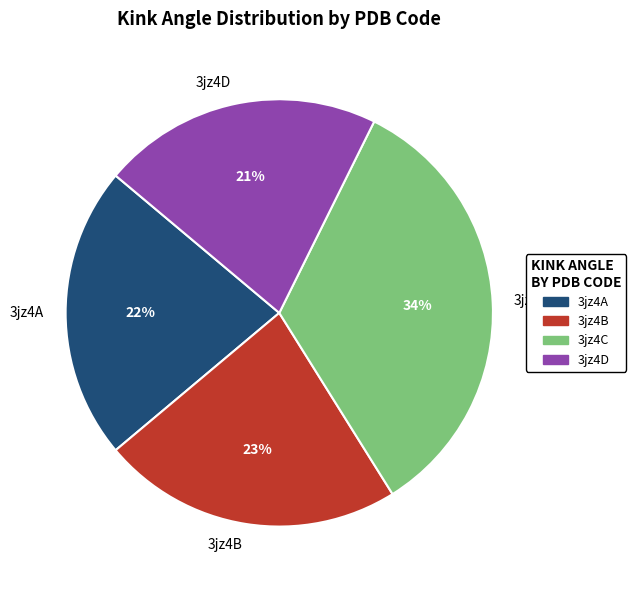

Is there a majority slice in this chart?

No